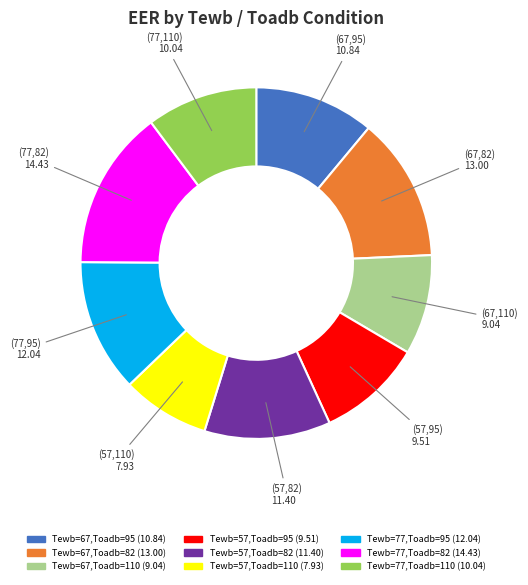

Count the number of slices in the pie.

9